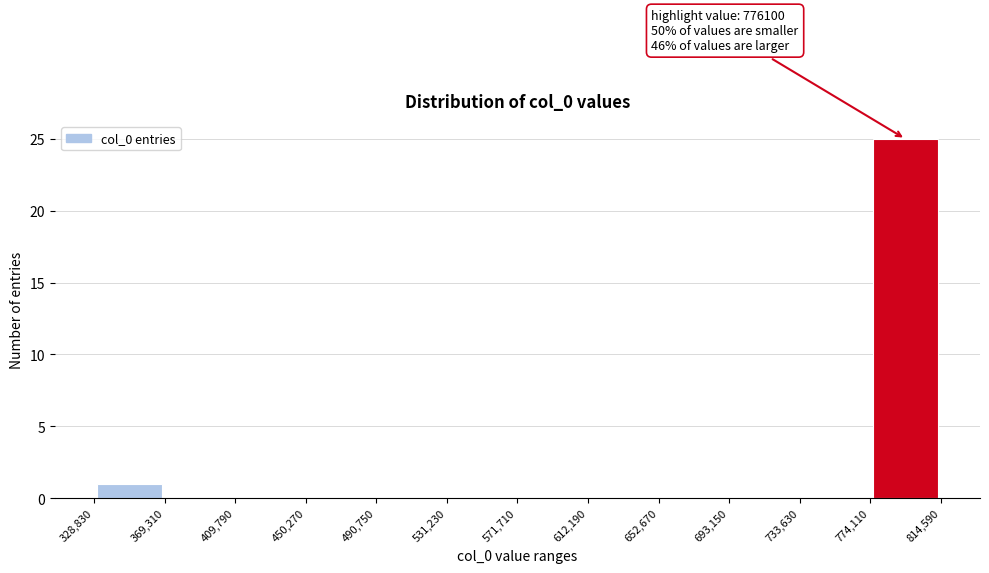

Over which range of the x-axis is the bar tallest?

774,110 to 814,590